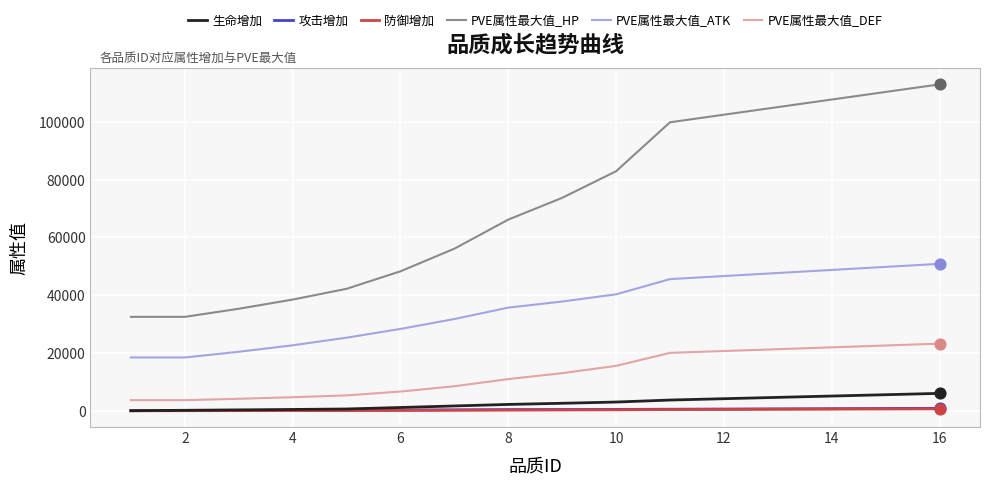

What are all the series names shown in the legend?

生命增加, 攻击增加, 防御增加, PVE属性最大值_HP, PVE属性最大值_ATK, PVE属性最大值_DEF